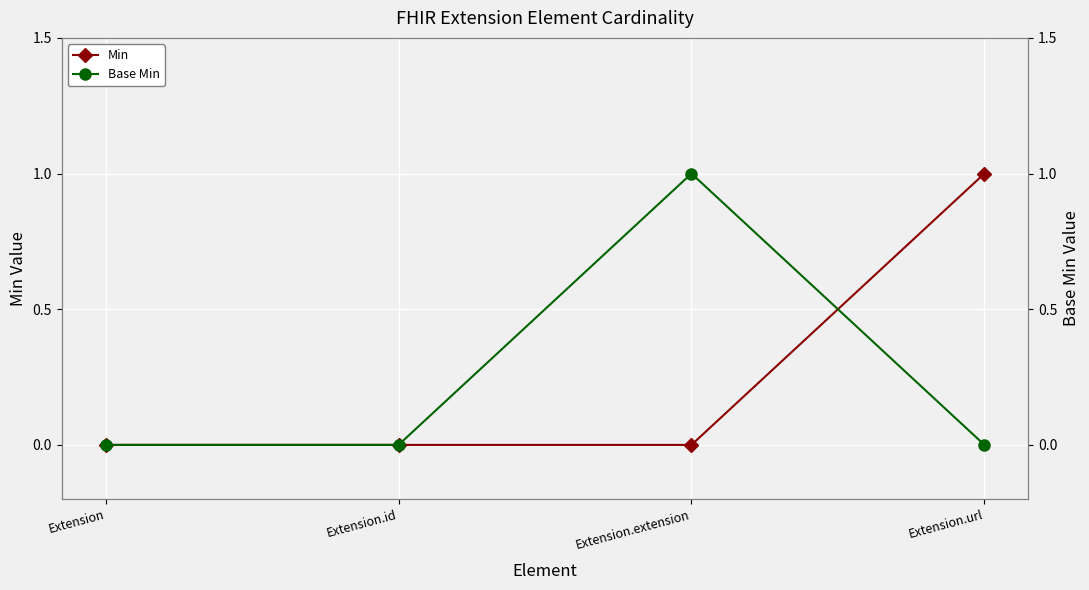

How many lines are shown in the chart?

2